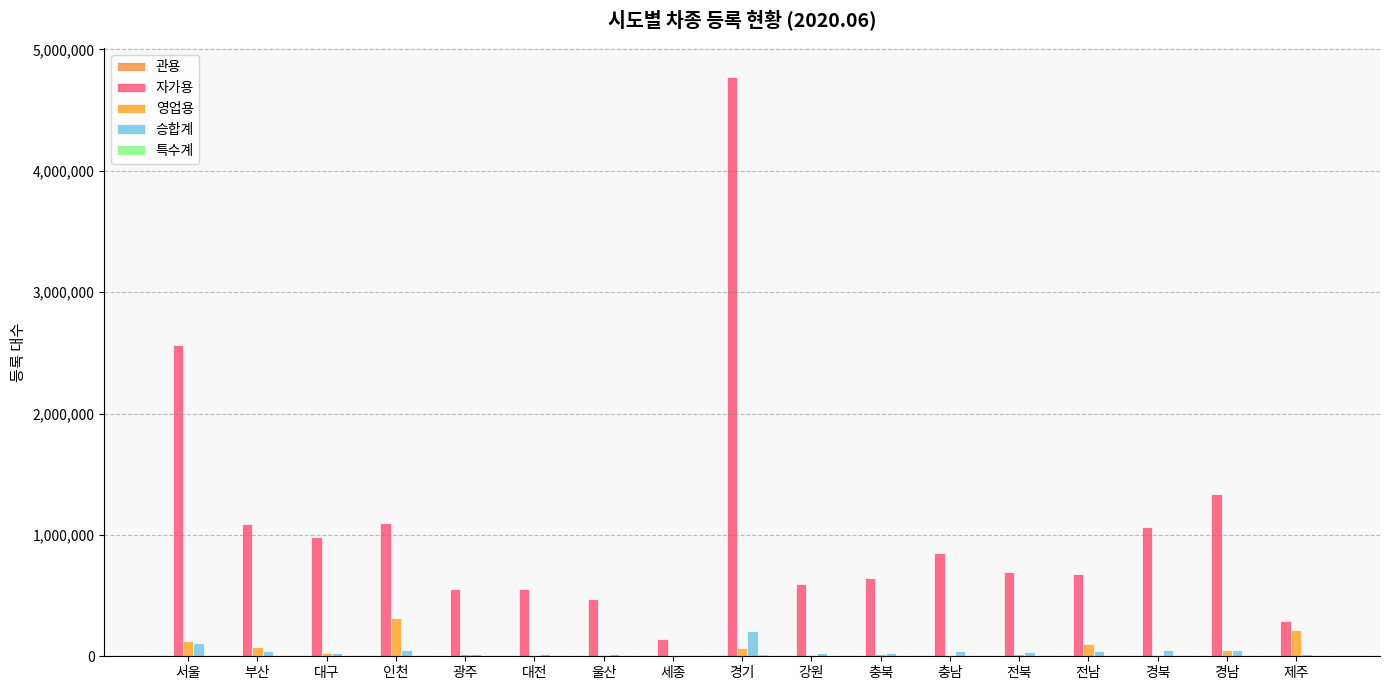

What is the label of the 14th bar from the right?

인천